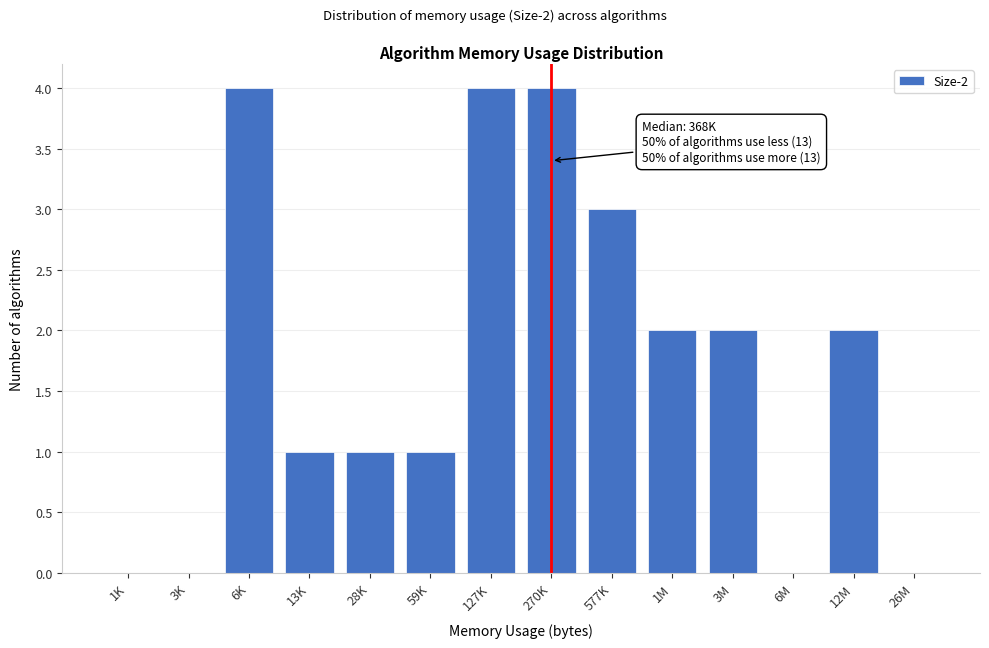

Reading left to right, transcribe all the data shown in this chart.

1K=0	3K=0	6K=4	13K=1	28K=1	59K=1	127K=4	270K=4	577K=3	1M=2	3M=2	6M=0	12M=2	26M=0